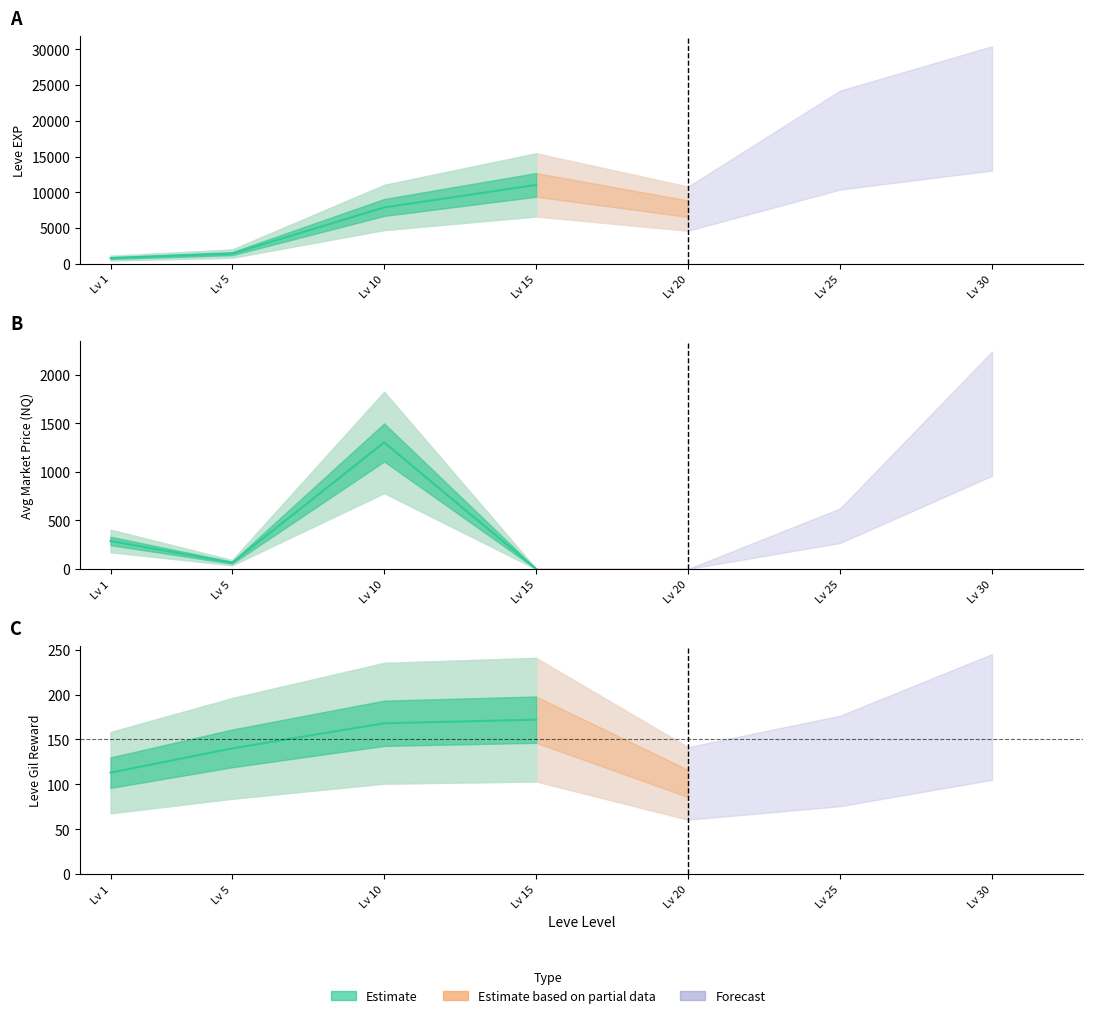

What is the total value across all series at 30?

26715.0